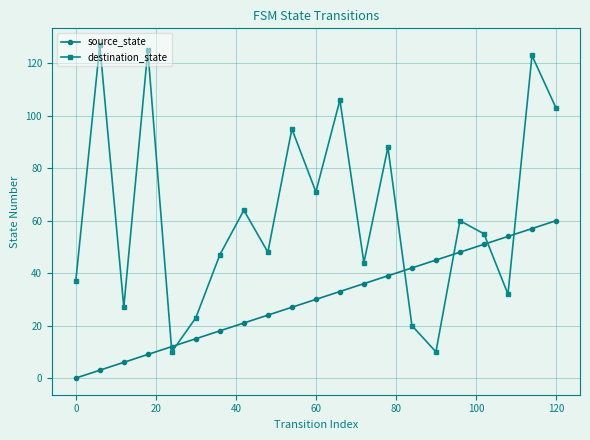

Reading right to left, transcribe all the data shown in this chart.

source_state: 60	57	54	51	48	45	42	39	36	33	30	27	24	21	18	15	12	9	6	3	0
destination_state: 103	123	32	55	60	10	20	88	44	106	71	95	48	64	47	23	10	125	27	127	37